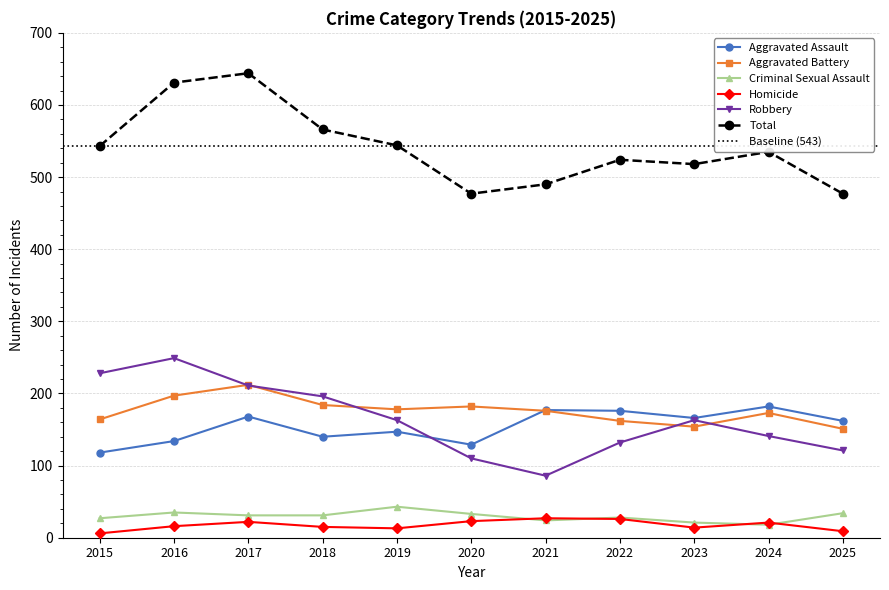

Between which two adjacent categories do Robbery and Aggravated Battery first intersect?

2016 and 2017